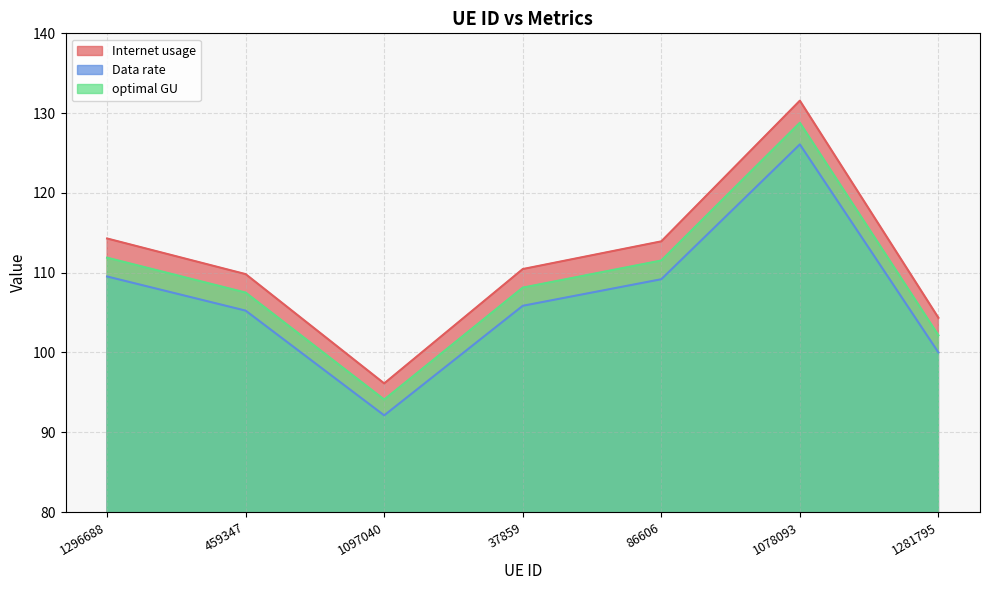

What is the smallest value displayed?

92.1